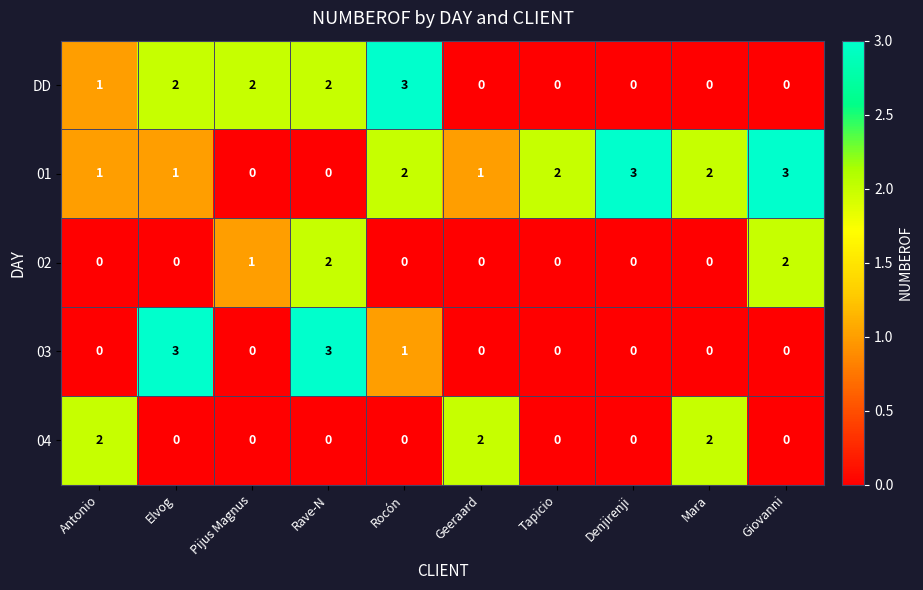

Count the number of data series in this chart.

5